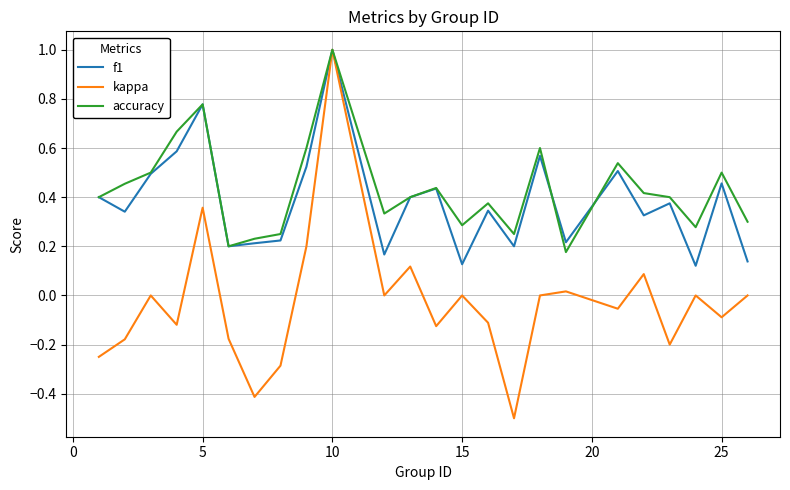

Which series has the largest range (max minus min)?

kappa